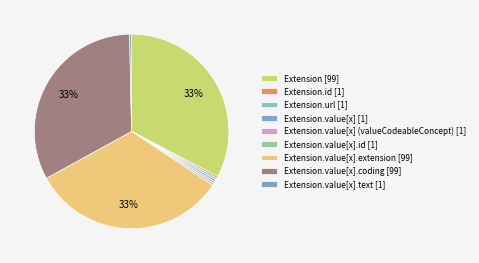

How many segments does this pie chart have?

9